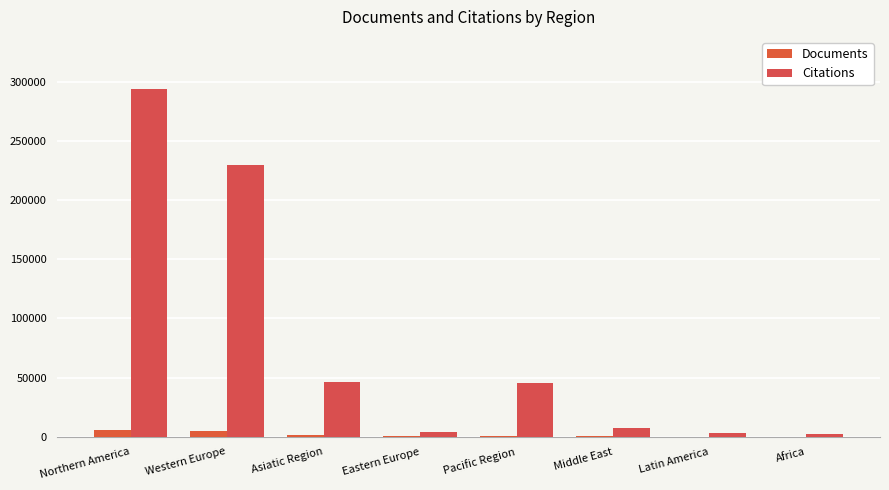

The Documents series shows 21 at Africa. True or false?

False